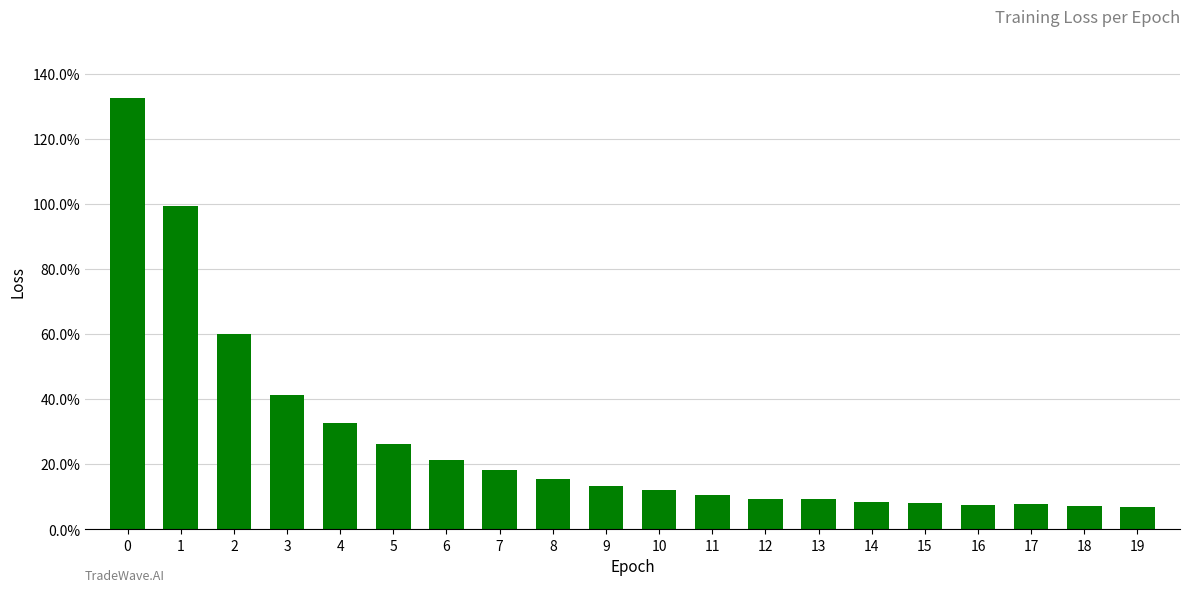

Are the bars horizontal?

No